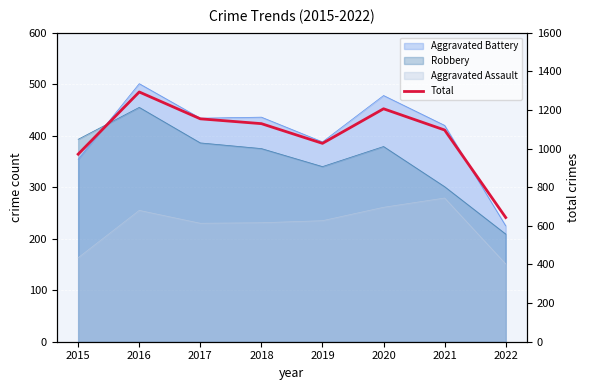

True or false: there are more than 1 points higher than both neighbors.

True